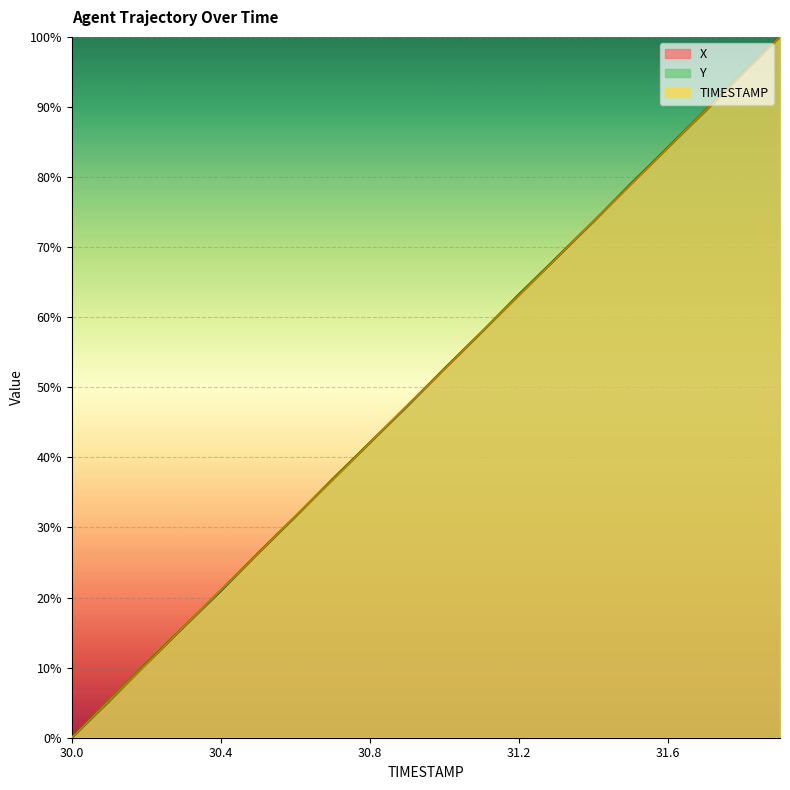

What is the difference between the second highest and second lowest values in the X series?

0.9